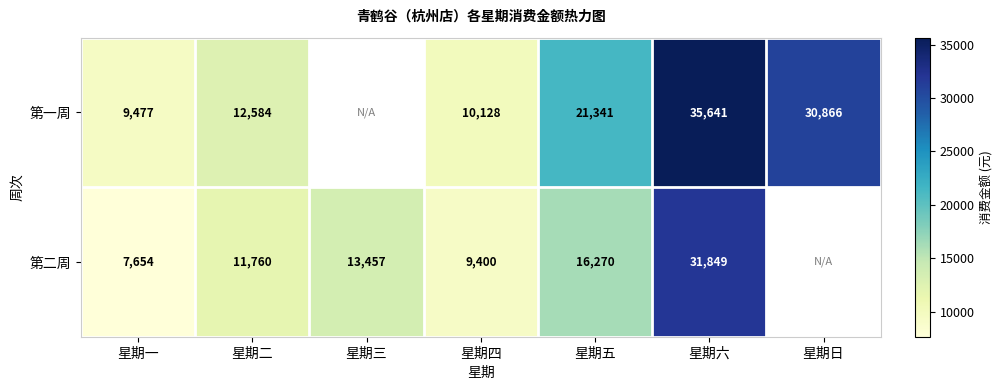

Rank the series at 星期一 from lowest to highest value.

第二周, 第一周